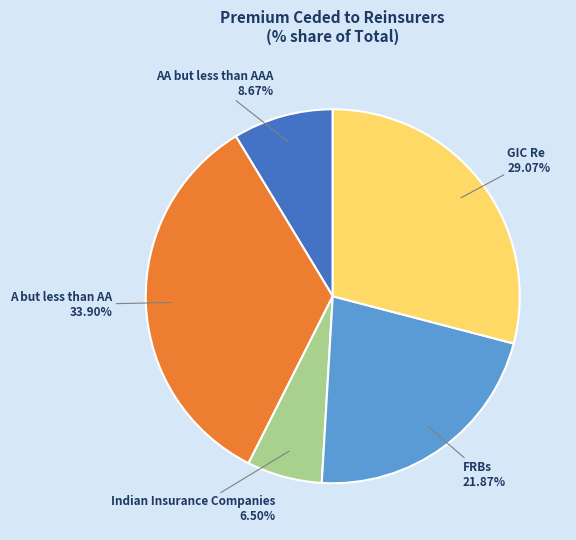

Is there a majority slice in this chart?

No